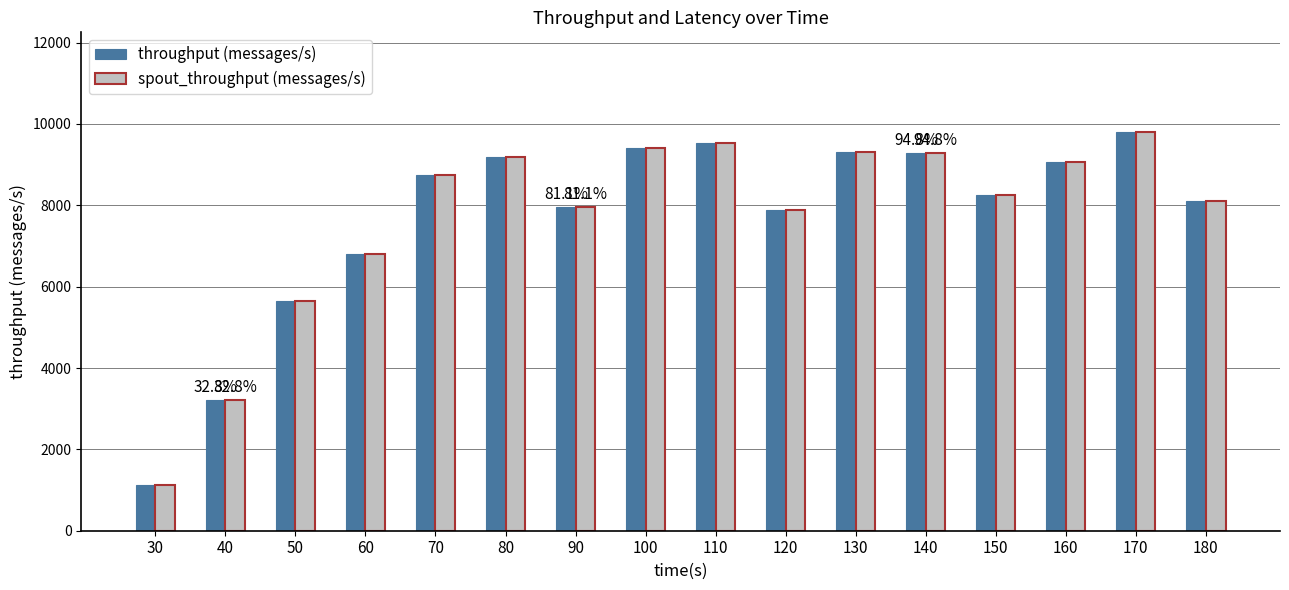

What is the value of the throughput (messages/s) bar at the 4th from the left?

6800